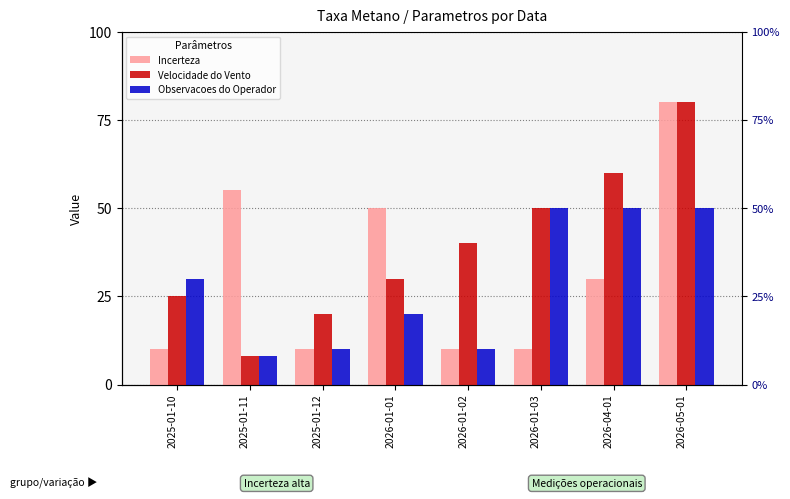

True or false: Observacoes do Operador has a value of 50 at 2026-05-01.

True